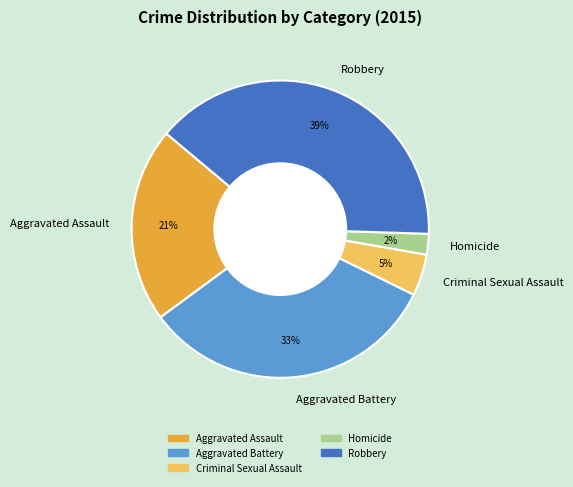

True or false: Aggravated Battery accounts for 33% of the total.

True